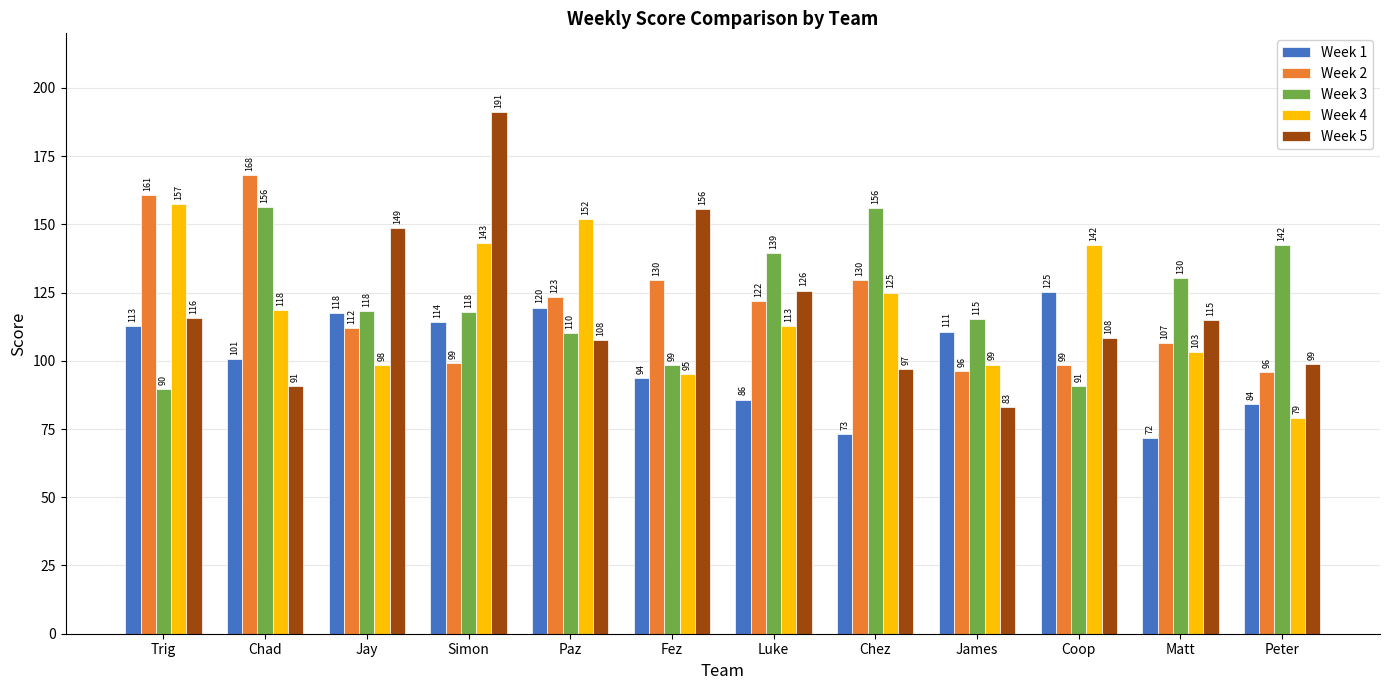

True or false: Week 4 has a value of 143.2 at Simon.

True